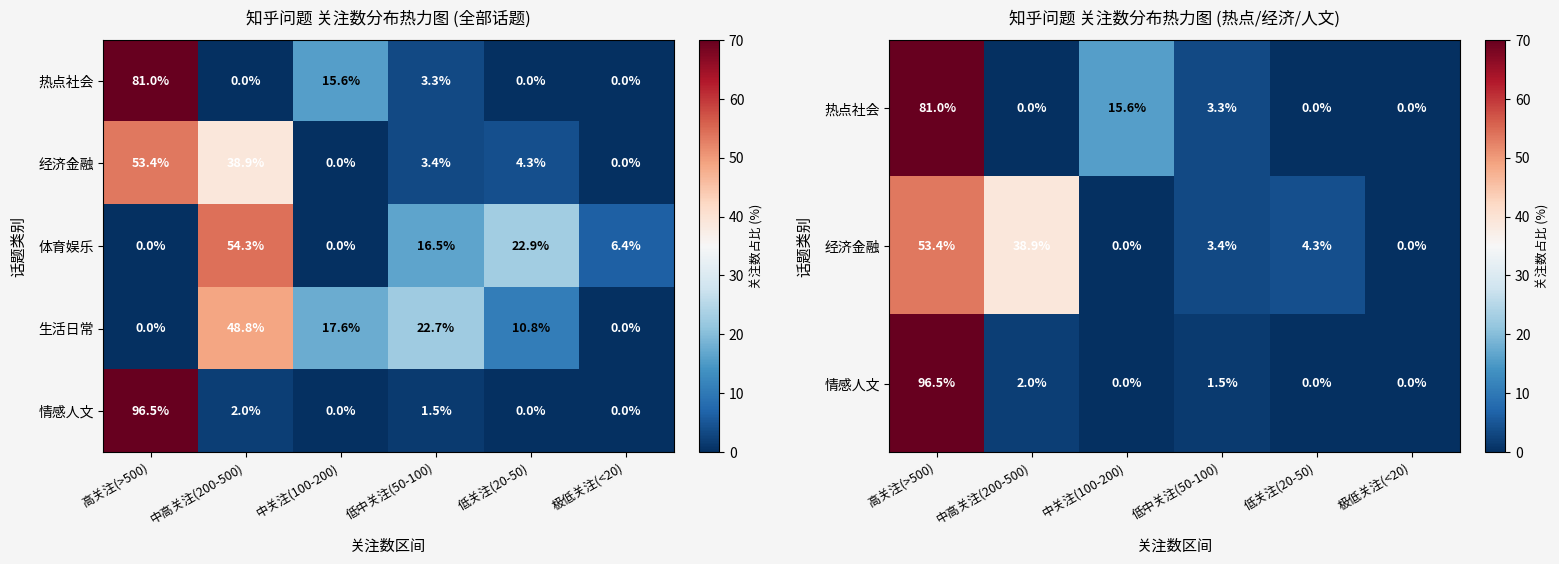

The value of 体育娱乐 at 高关注(>500) is 0.0. True or false?

True